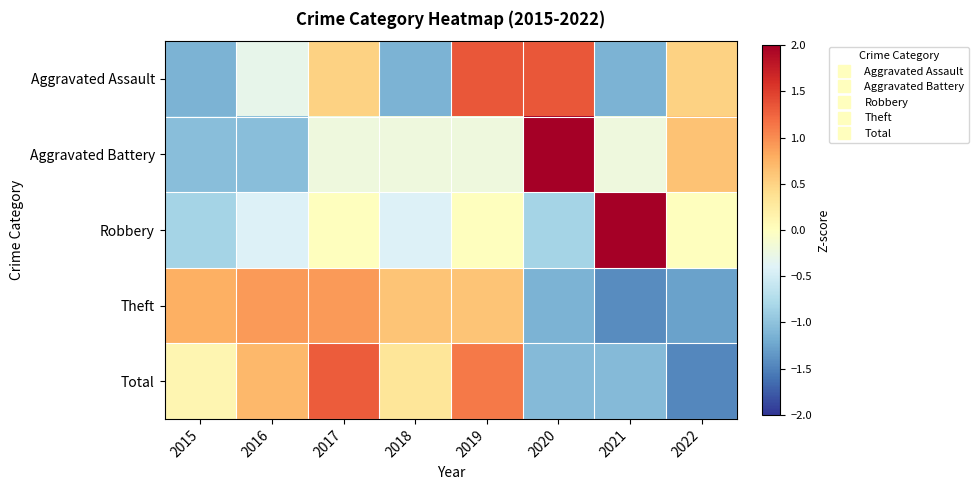

Reading left to right, extract all data points from this chart.

Aggravated Assault: 2015=-1.1	2016=-0.3	2017=0.5	2018=-1.1	2019=1.3	2020=1.3	2021=-1.1	2022=0.5
Aggravated Battery: 2015=-1.0	2016=-1.0	2017=-0.2	2018=-0.2	2019=-0.2	2020=2.3	2021=-0.2	2022=0.6
Robbery: 2015=-0.8	2016=-0.4	2017=0.0	2018=-0.4	2019=0.0	2020=-0.8	2021=2.5	2022=0.0
Theft: 2015=0.8	2016=0.9	2017=0.9	2018=0.6	2019=0.6	2020=-1.1	2021=-1.4	2022=-1.3
Total: 2015=0.1	2016=0.7	2017=1.3	2018=0.3	2019=1.1	2020=-1.1	2021=-1.1	2022=-1.5